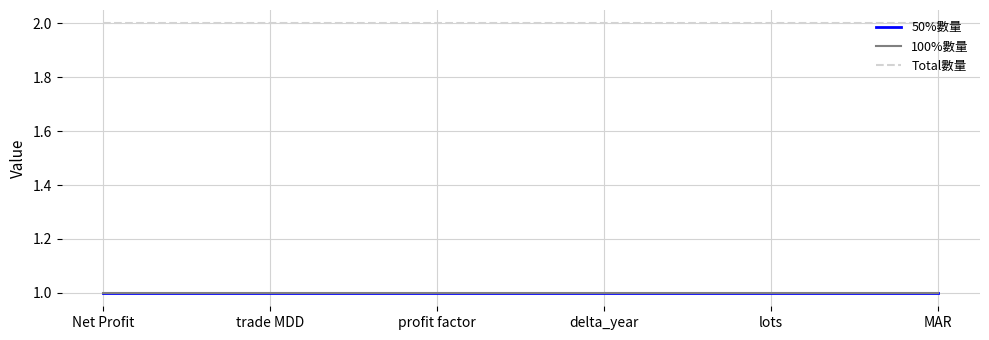

Is this an area chart (filled region under the line)?

No